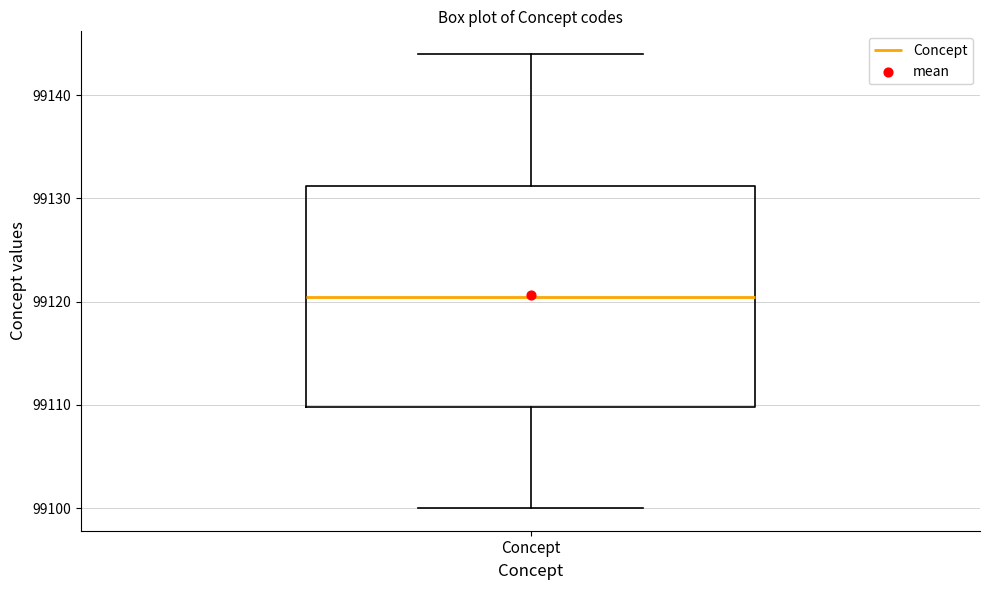

Read this box plot against the y-axis: the position of the median line, the range covered by the box, and the ends of both whiskers. The values are not printed on the chart, so give them approximately, as read against the axis.

median 99121, box 99110 to 99131, whiskers 99100 to 99144